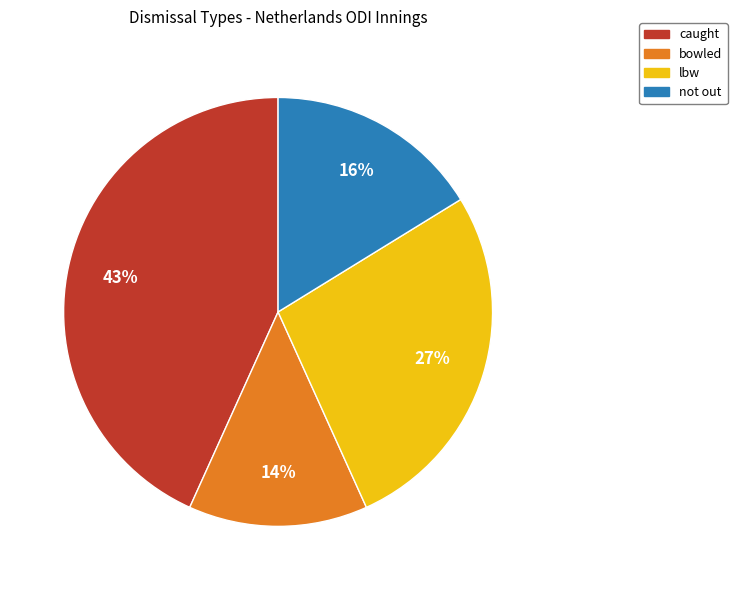

What is the largest slice in the pie chart?

caught